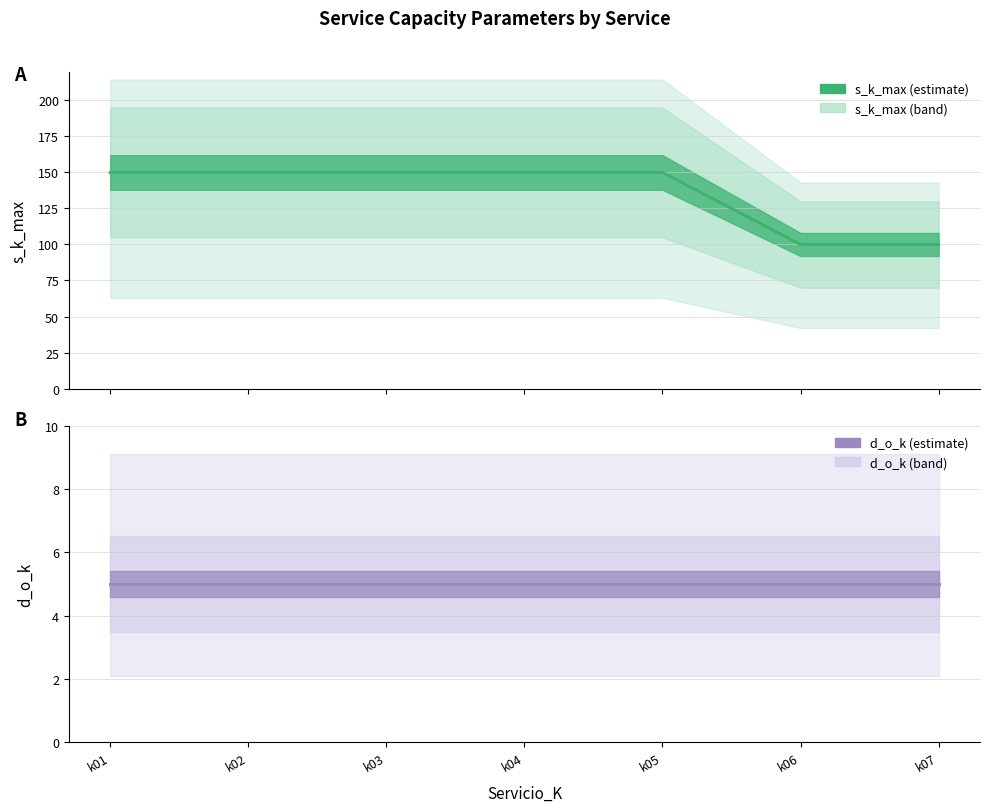

At which label does d_o_k reach its peak?

k01